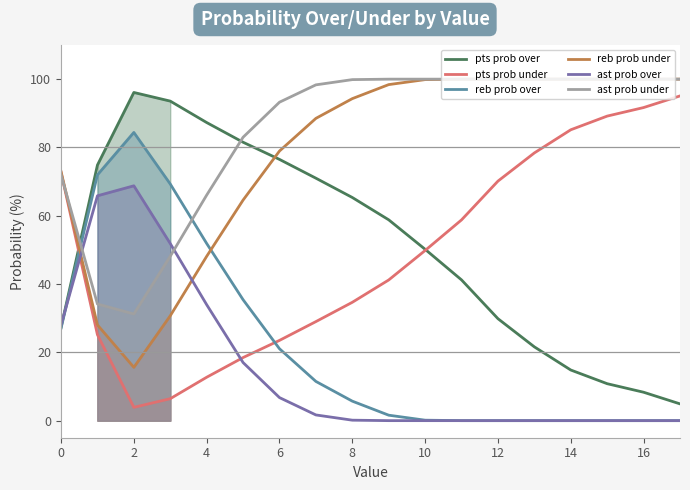

What is the sum of all ast prob over values?

274.0